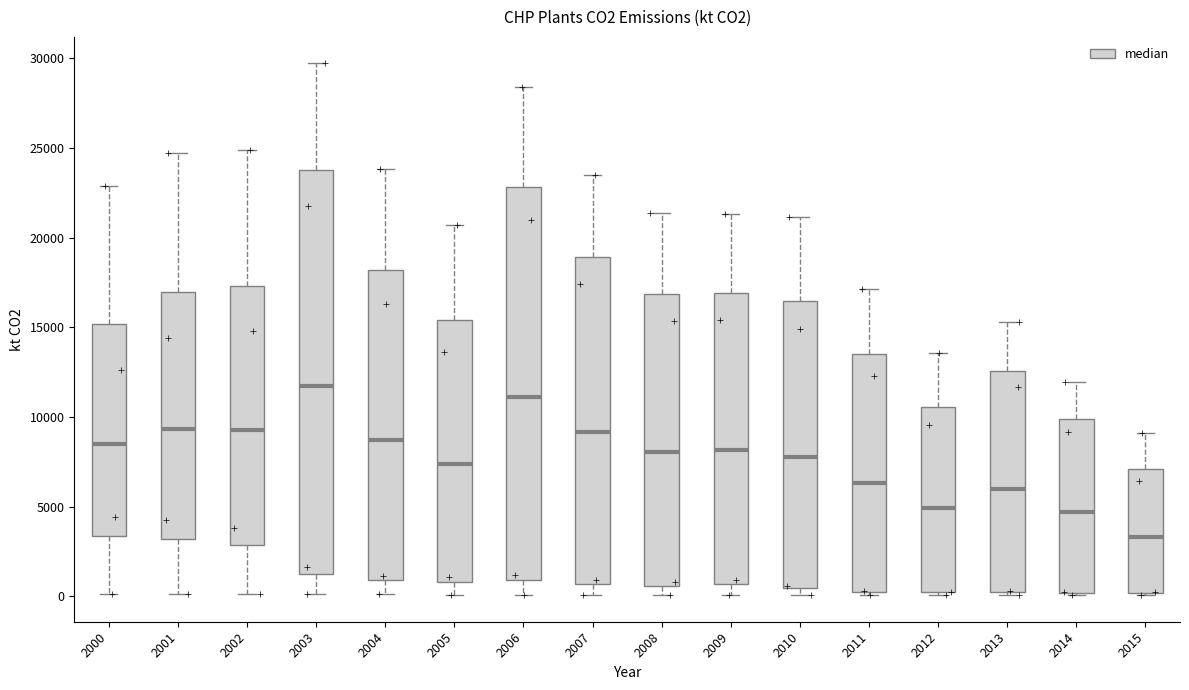

Reading left to right, transcribe this box plot: for each box, give where its median line is, the range the box spans, and where its two whiskers end, as read against the y-axis. The values are not printed on the chart, so give them approximately, as read against the axis.

2000: median 8500, box 3500 to 15000, whiskers 0 to 23000
2001: median 9500, box 3000 to 17000, whiskers 0 to 24500
2002: median 9500, box 3000 to 17500, whiskers 0 to 25000
2003: median 11500, box 1500 to 24000, whiskers 0 to 29500
2004: median 8500, box 1000 to 18000, whiskers 0 to 24000
2005: median 7500, box 1000 to 15500, whiskers 0 to 20500
2006: median 11000, box 1000 to 23000, whiskers 0 to 28500
2007: median 9000, box 500 to 19000, whiskers 0 to 23500
2008: median 8000, box 500 to 17000, whiskers 0 to 21500
2009: median 8000, box 500 to 17000, whiskers 0 to 21500
2010: median 8000, box 500 to 16500, whiskers 0 to 21000
2011: median 6500, box 0 to 13500, whiskers 0 (just below the box's lower edge) to 17000
2012: median 5000, box 0 to 10500, whiskers 0 to 13500
2013: median 6000, box 0 to 12500, whiskers 0 (just below the box's lower edge) to 15500
2014: median 4500, box 0 to 10000, whiskers 0 to 12000
2015: median 3500, box 0 to 7000, whiskers 0 to 9000